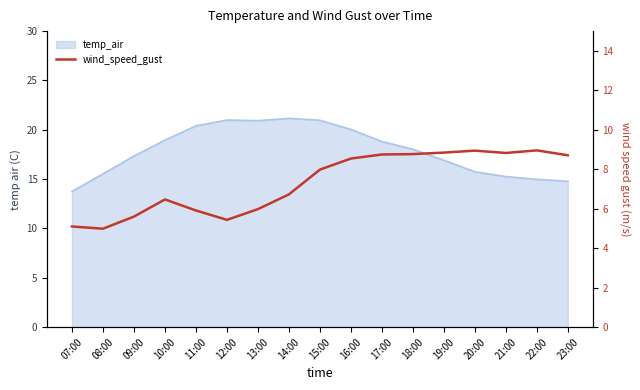

Reading left to right, list all the values displayed in this chart.

5.1	5.0	5.6	6.5	5.9	5.4	6.0	6.7	8.0	8.5	8.7	8.8	8.8	8.9	8.8	9.0	8.7